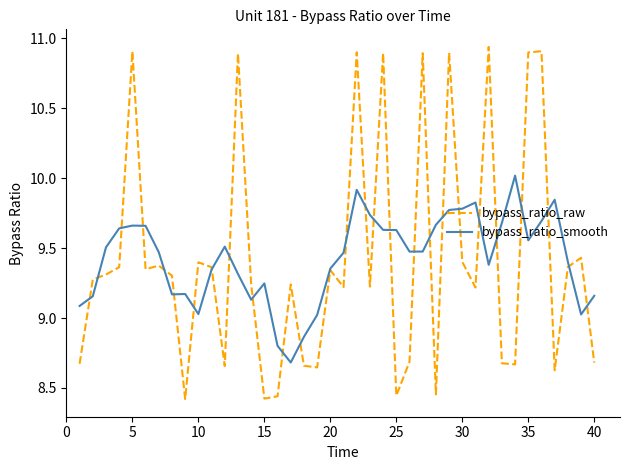

List the series in order of their peak value, highest first.

bypass_ratio_raw, bypass_ratio_smooth